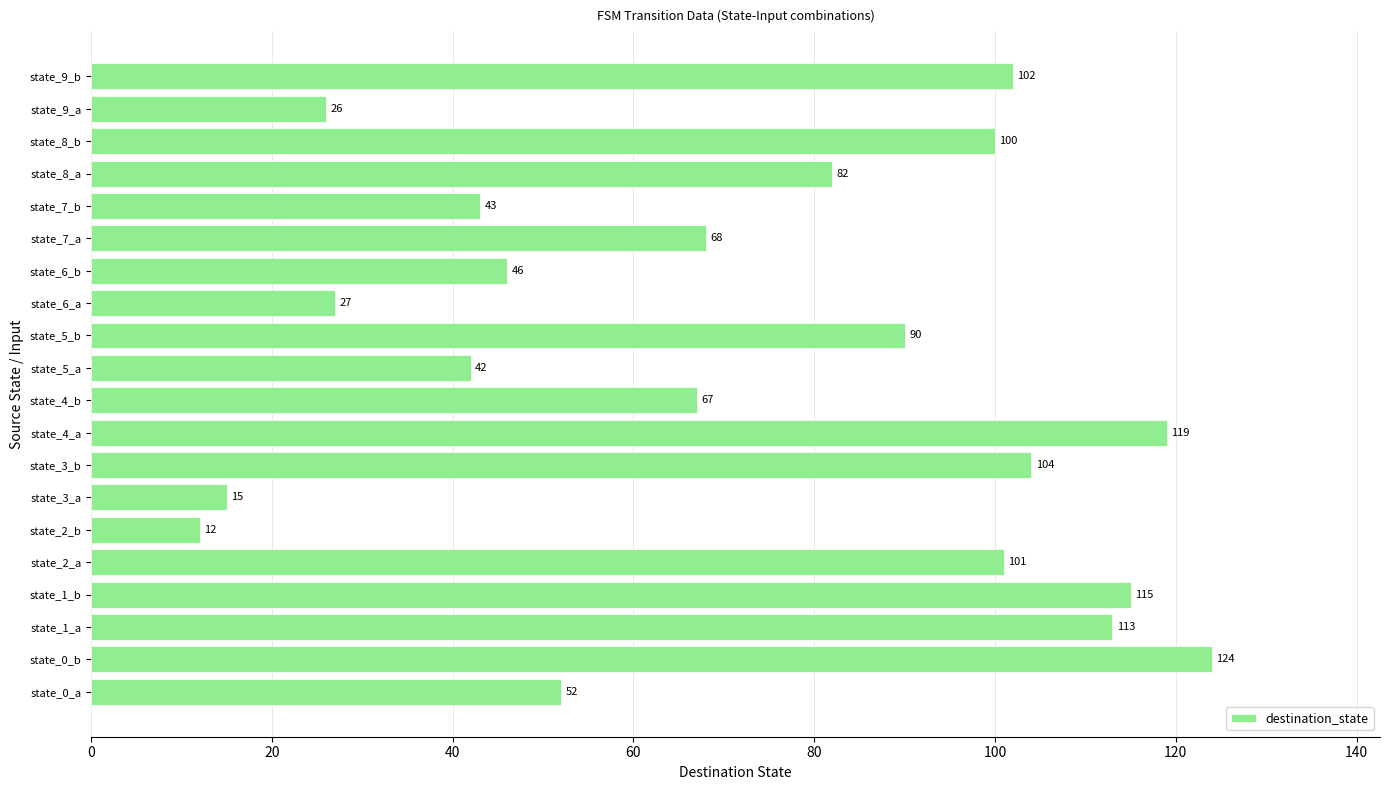

At which category does the chart reach its peak across all series?

state_0_b